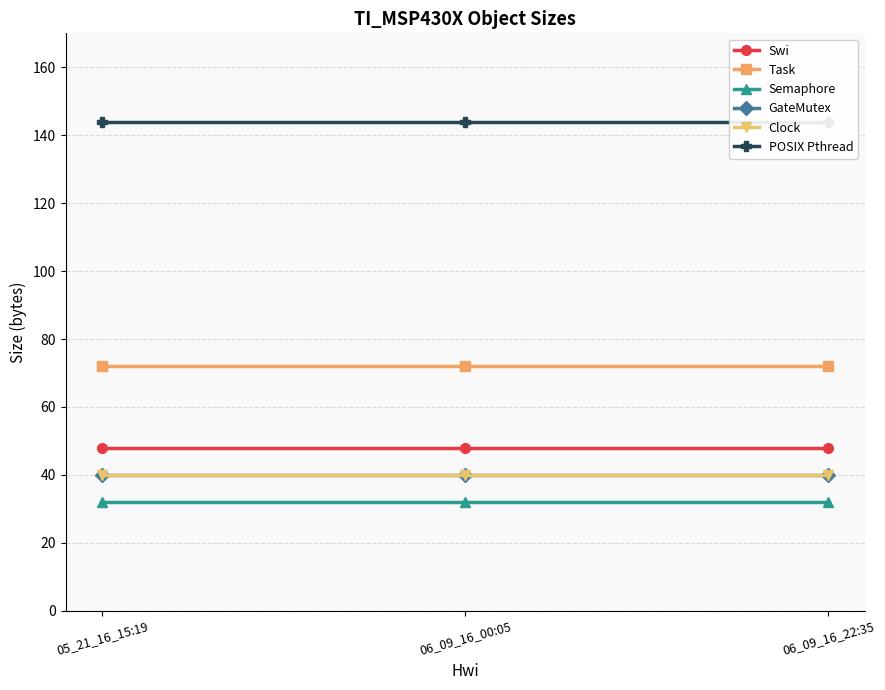

Reading left to right, what are all the values shown in this chart?

Swi: 48	48	48
Task: 72	72	72
Semaphore: 32	32	32
GateMutex: 40	40	40
Clock: 40	40	40
POSIX Pthread: 144	144	144